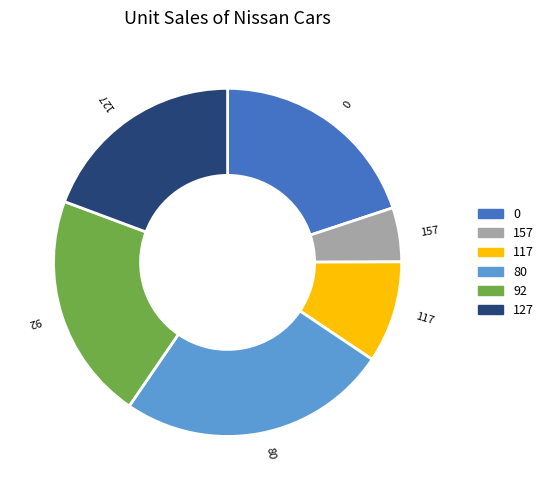

True or false: 0 accounts for 14% of the total.

False